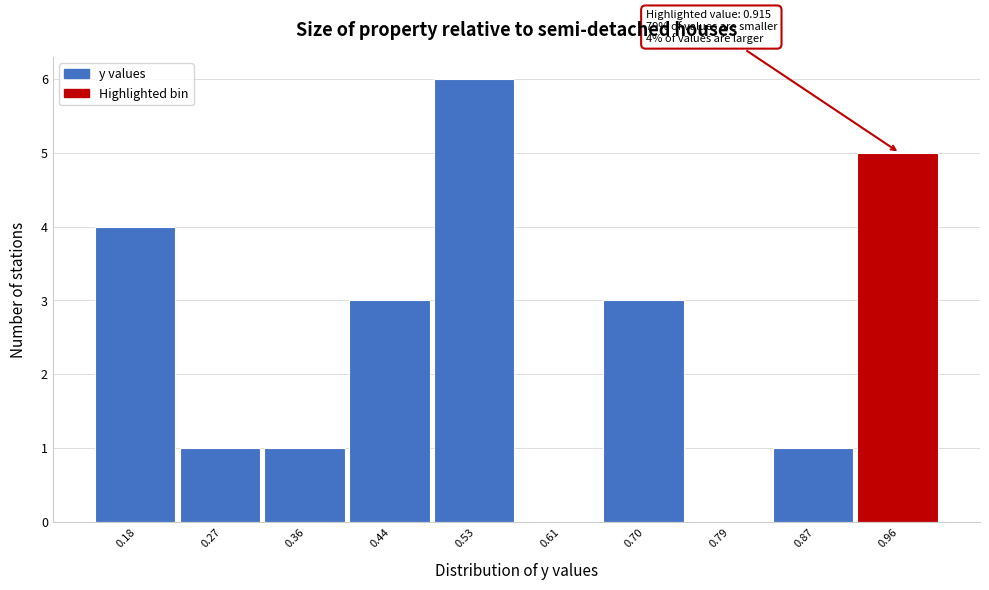

Which range on the x-axis has the tallest bar?

0.48 to 0.57